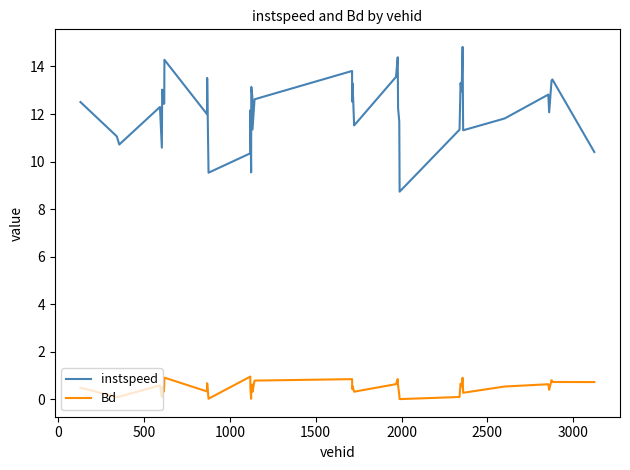

Which series has the largest range (max minus min)?

instspeed